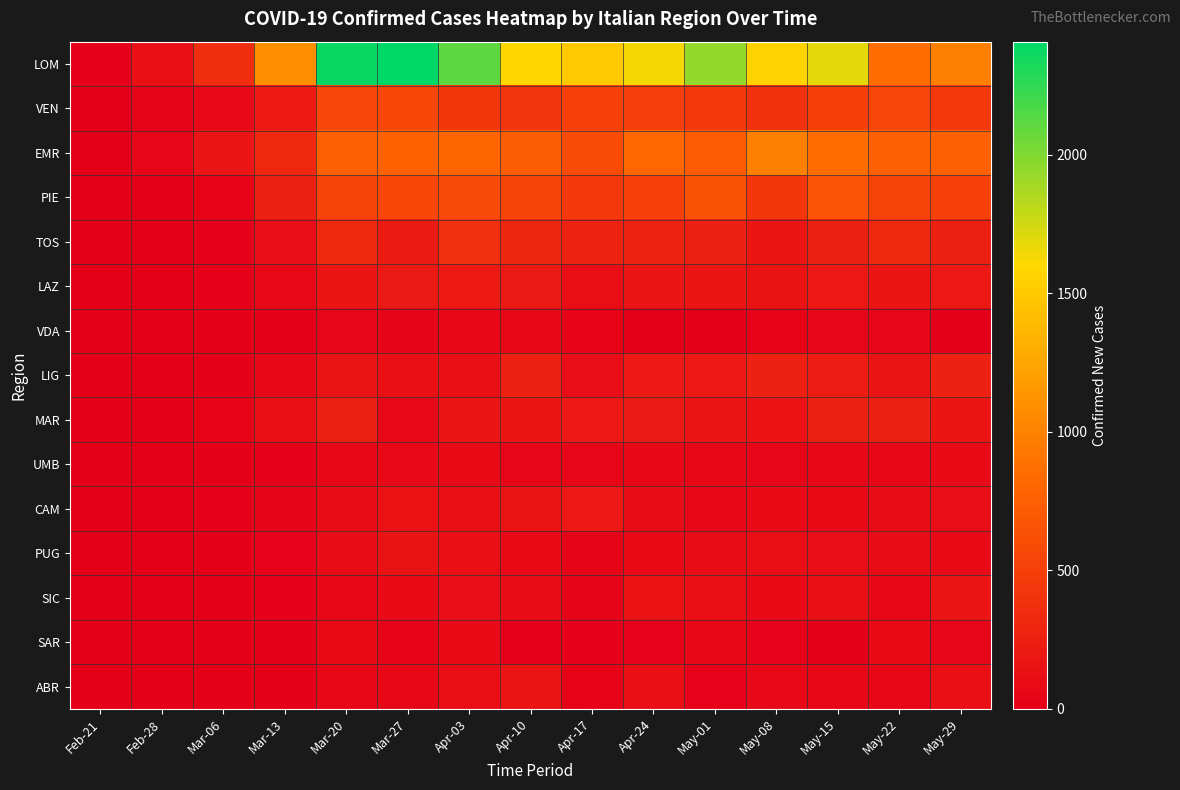

Between Mar-13 and Feb-21, which is larger?

Mar-13